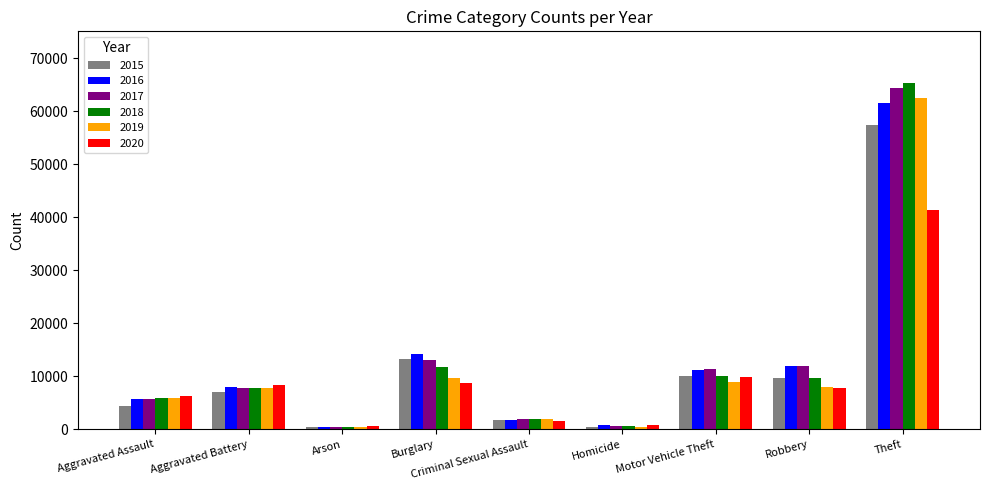

What value does the 2016 series have at Arson, to the nearest 100?

500